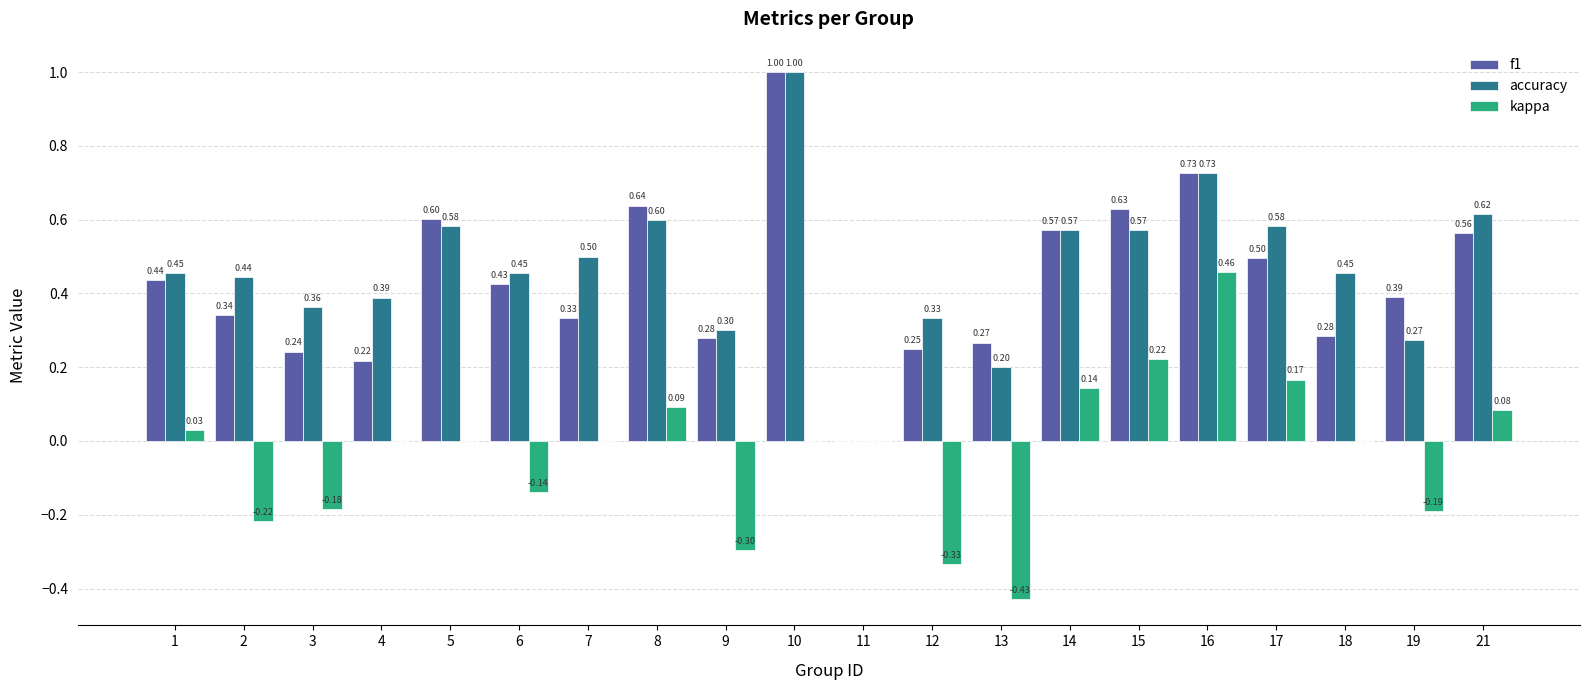

Which series changed the most between 14 and 15?

kappa